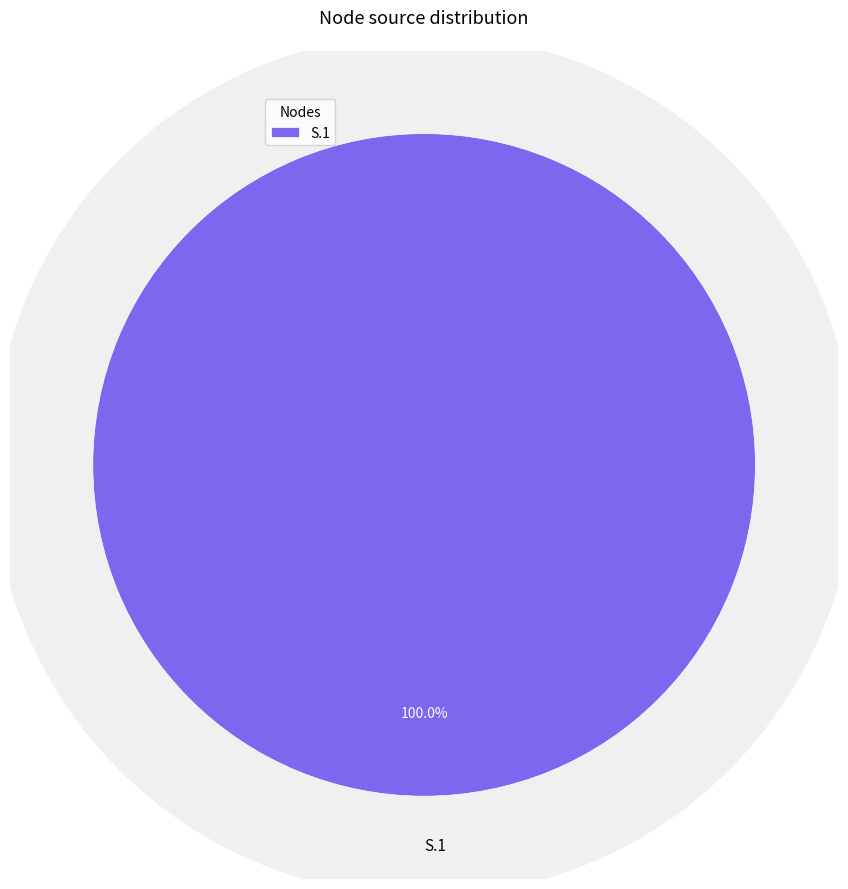

To the nearest percent, what percentage of the pie is S.1?

100%